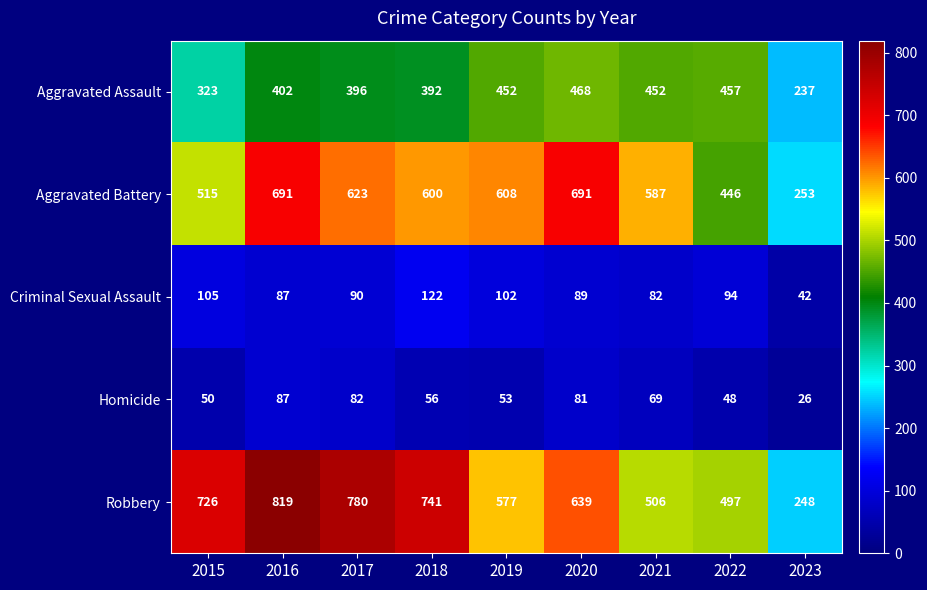

What is the highest value of the Aggravated Assault series?

468